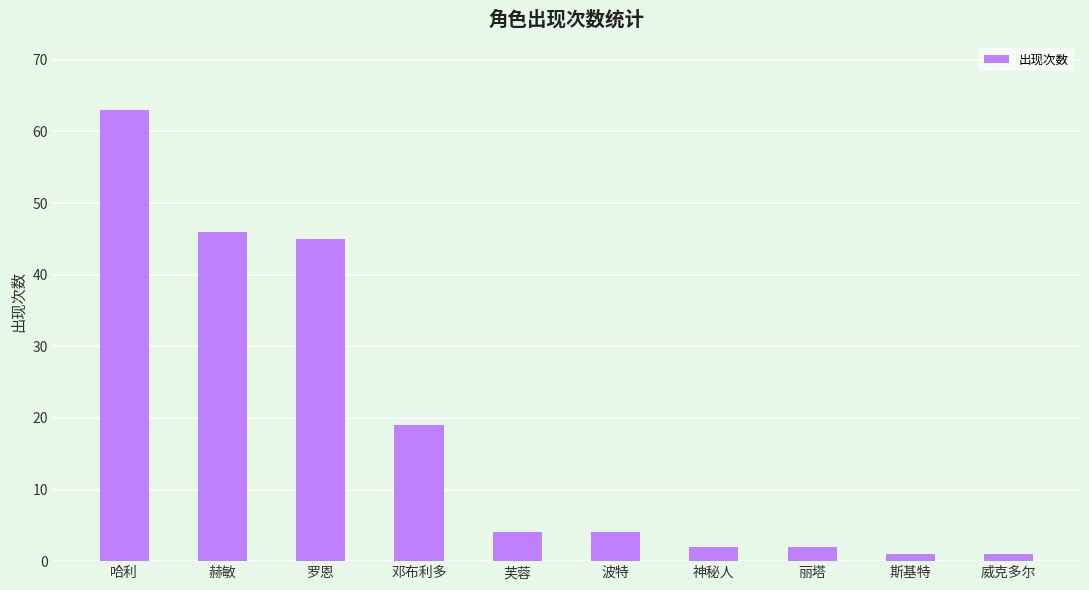

What is the value of the 8th bar from the left?

2